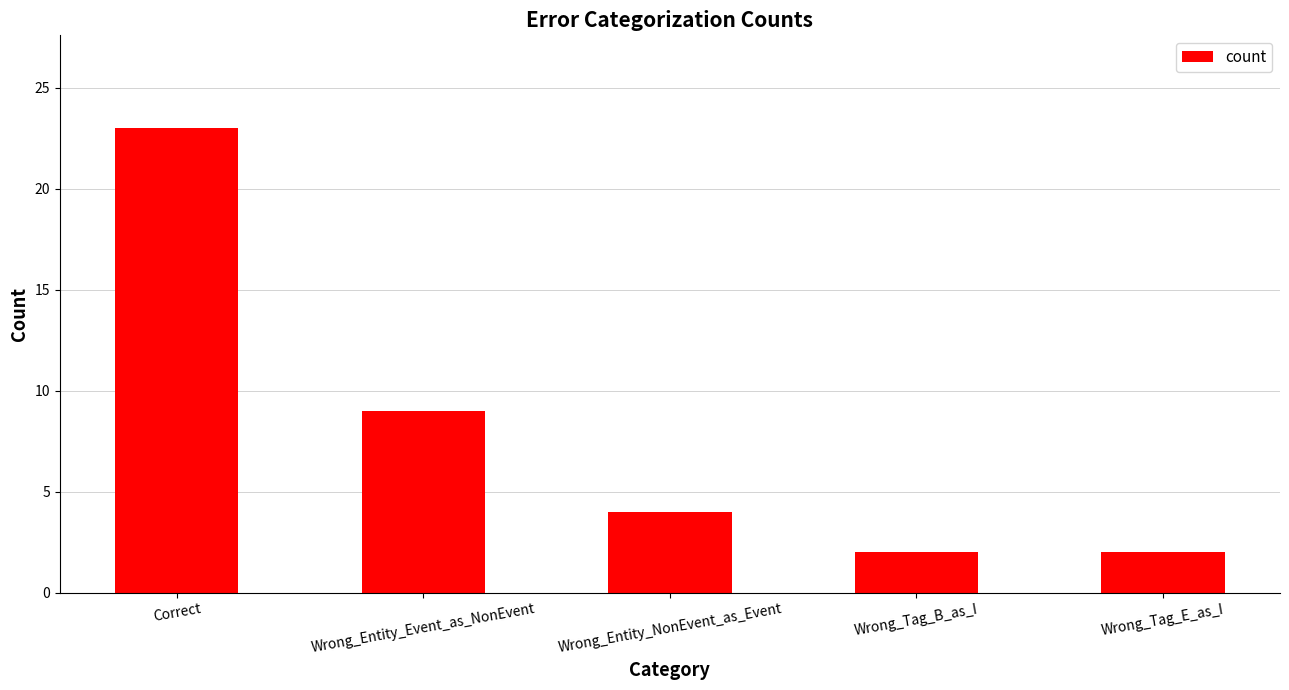

Reading left to right, what are all the values shown in this chart?

23	9	4	2	2